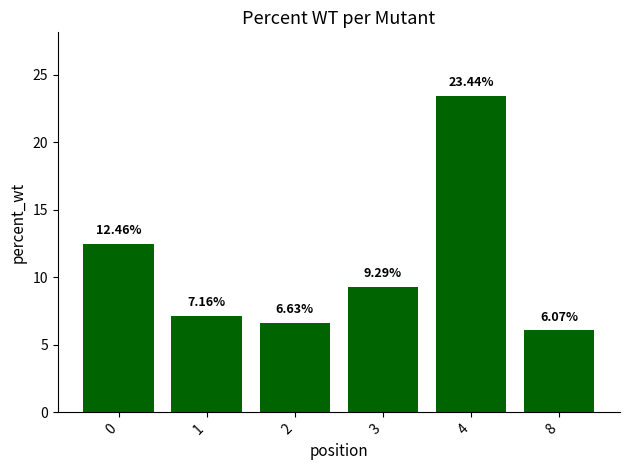

Approximately how many times larger is the value at 2 compared to 1?

0.9